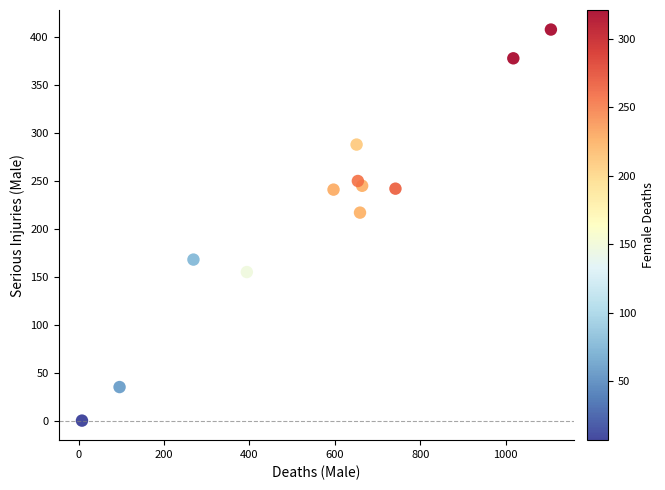

What Y value in the scatter plot is closest to 204?

217